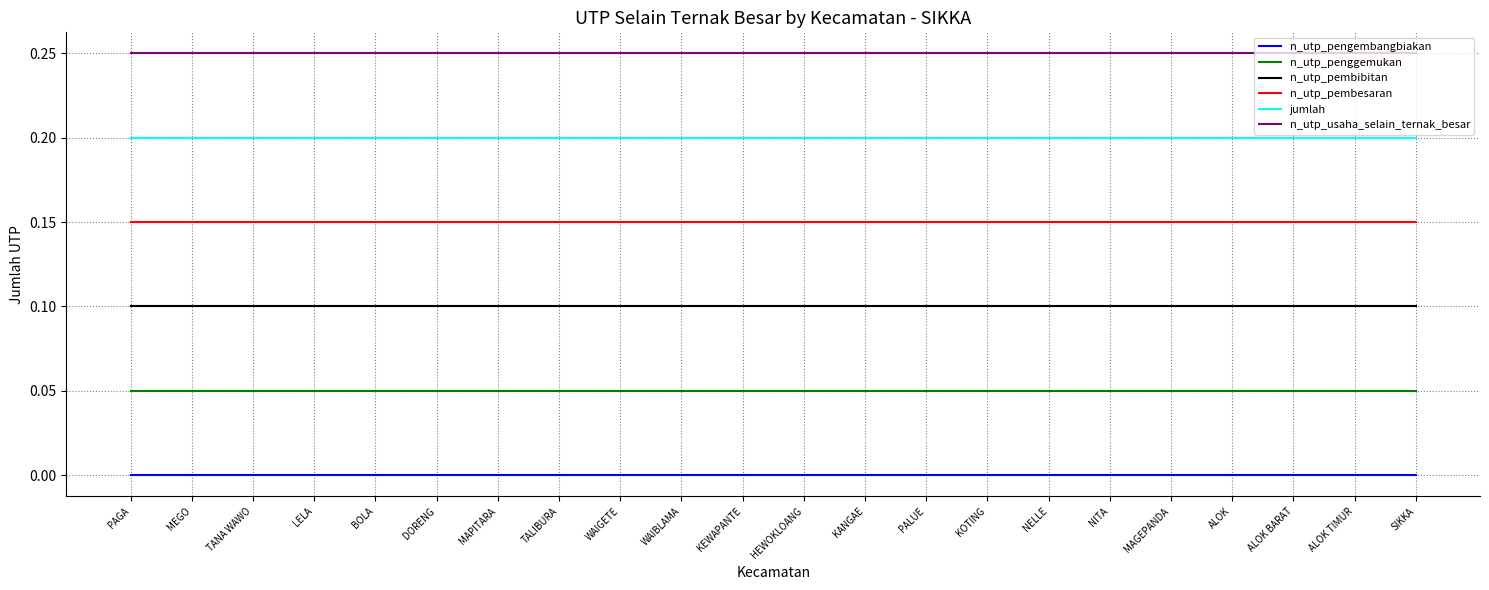

The n_utp_pembesaran series shows 0.1 at HEWOKLOANG. True or false?

True